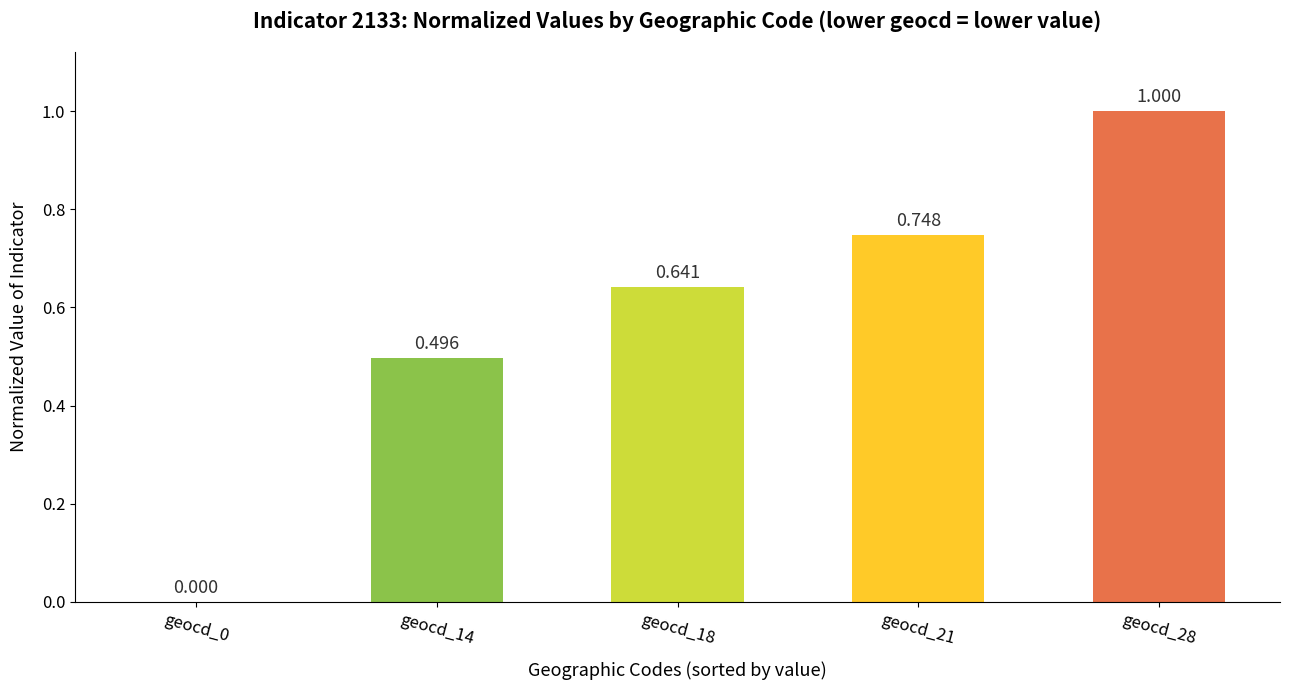

How many values are above zero?

4